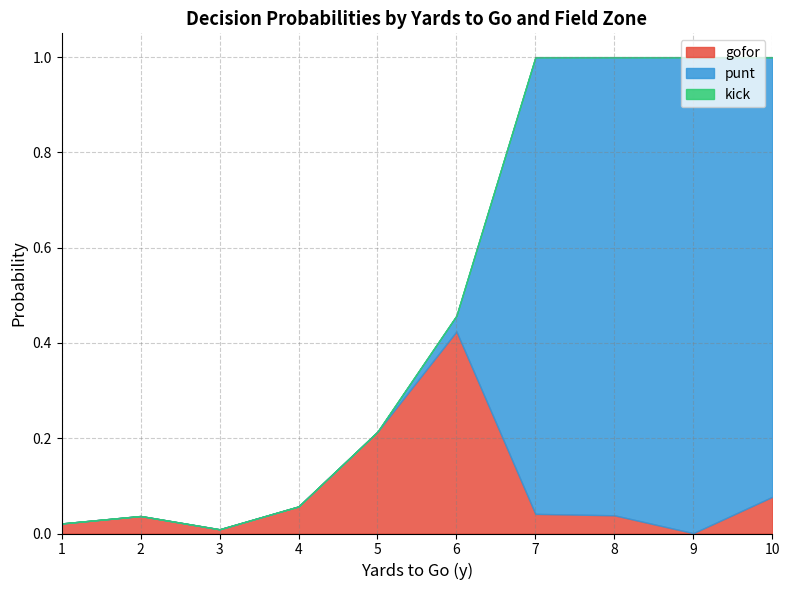

At which category does punt reach its first local valley?

8